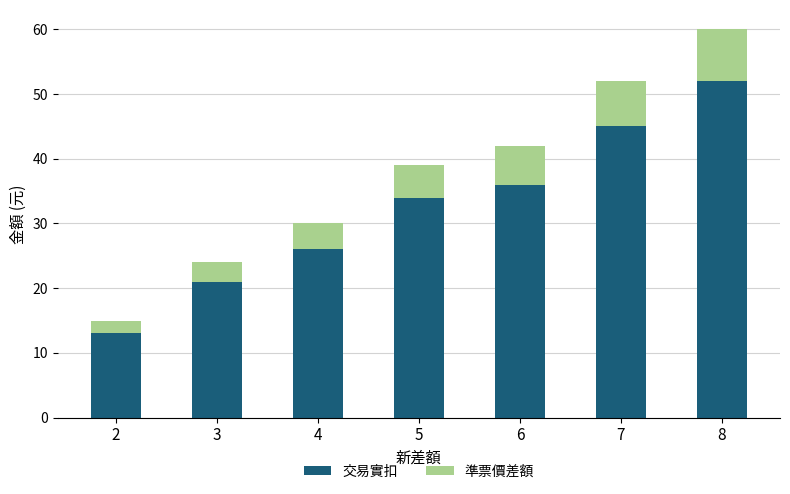

At which category is the sum across all series the highest?

8